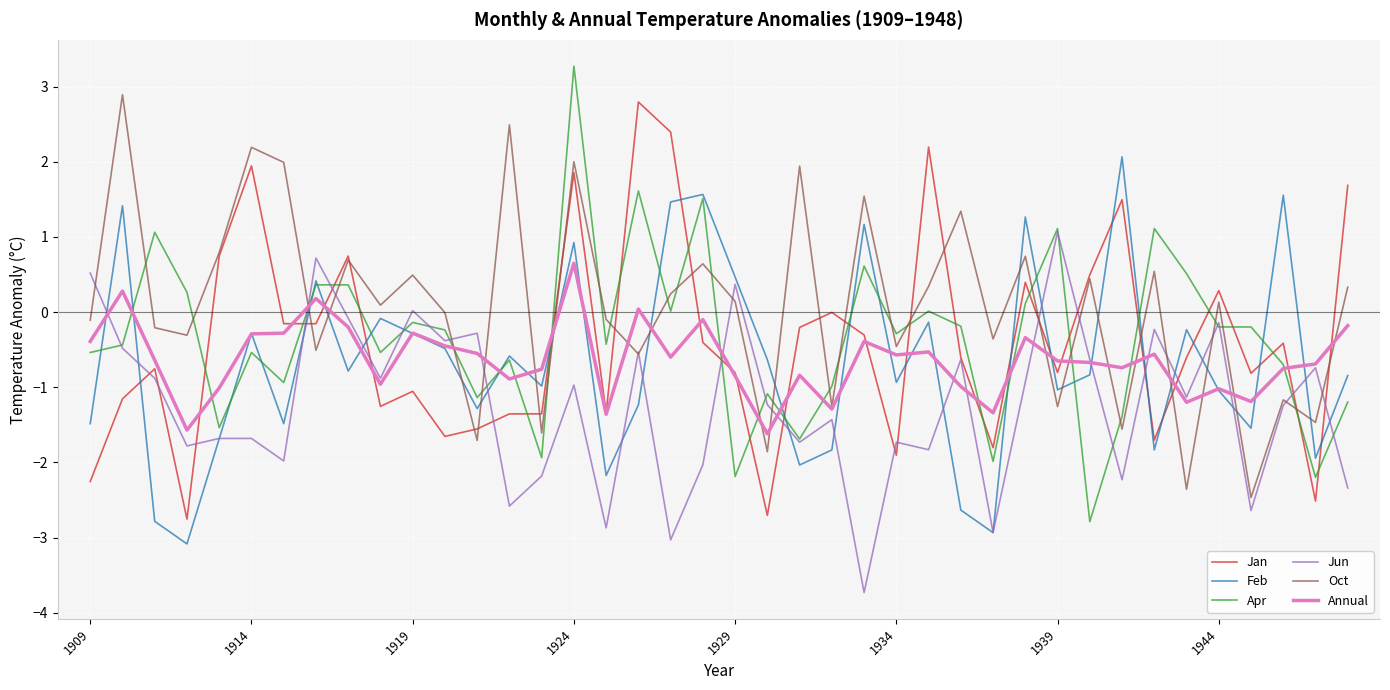

What is the highest value of the Jan series?

2.8